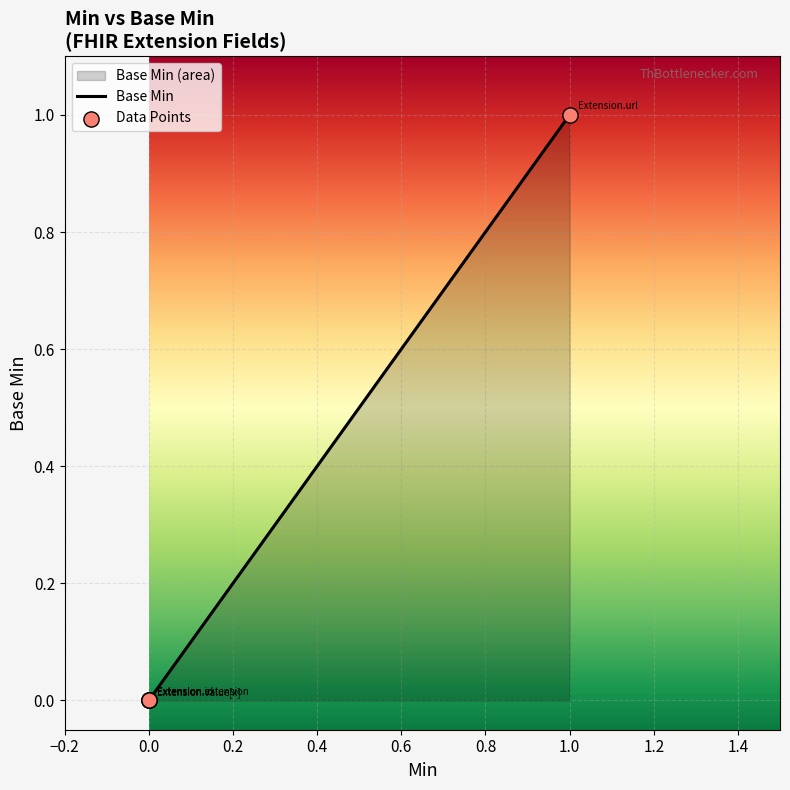

Which series has the widest spread of Y values?

Base Min